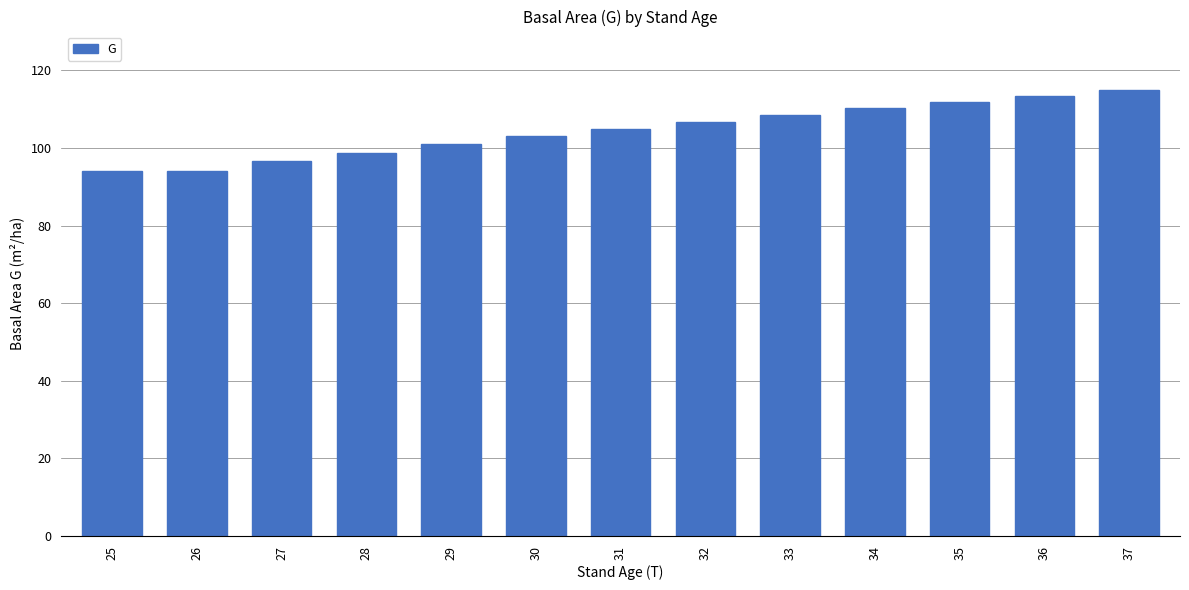

Between 33 and 32, which is larger?

33